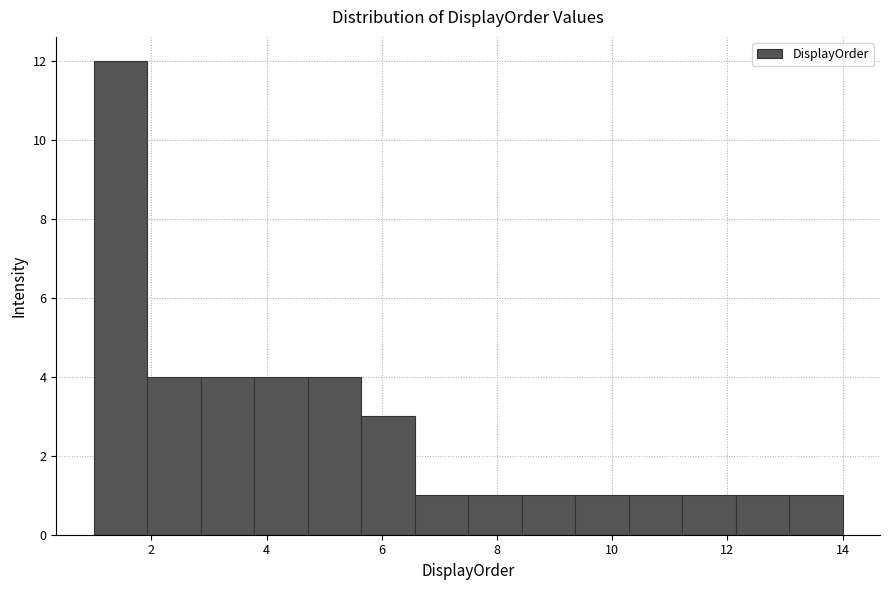

How tall is the bar that spans 10.2 to 11.2 on the x-axis? Neither the bar edges nor the heights are printed on the chart, so give them approximately, as read against the axes.

1